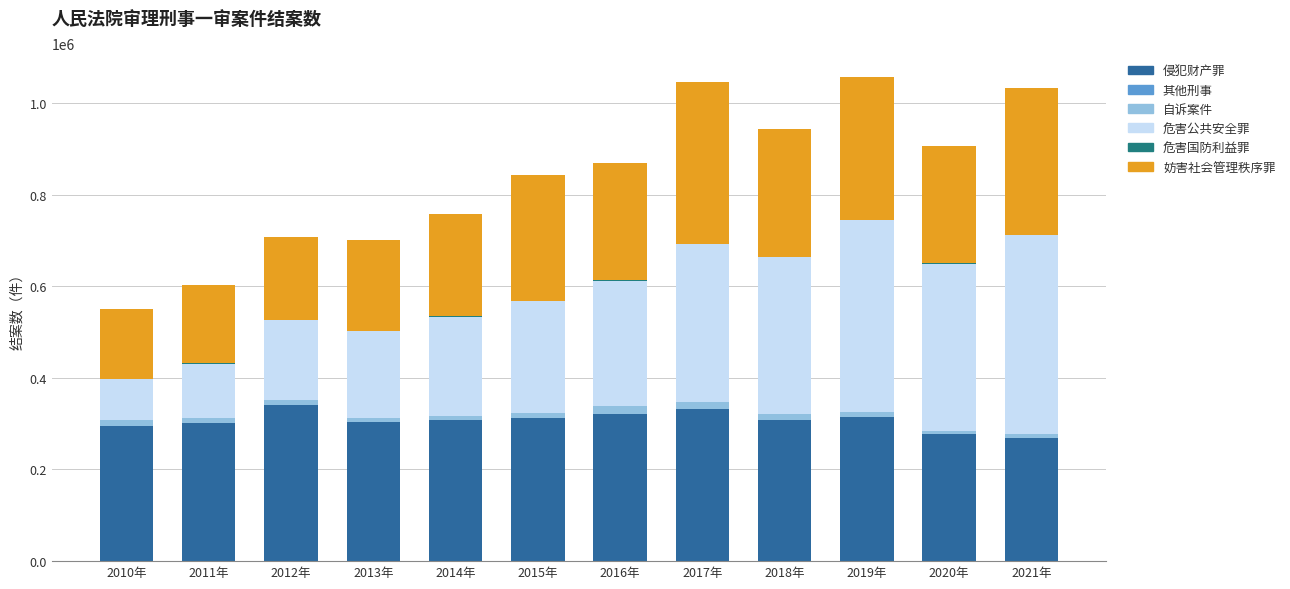

How many data points does each series have?

12